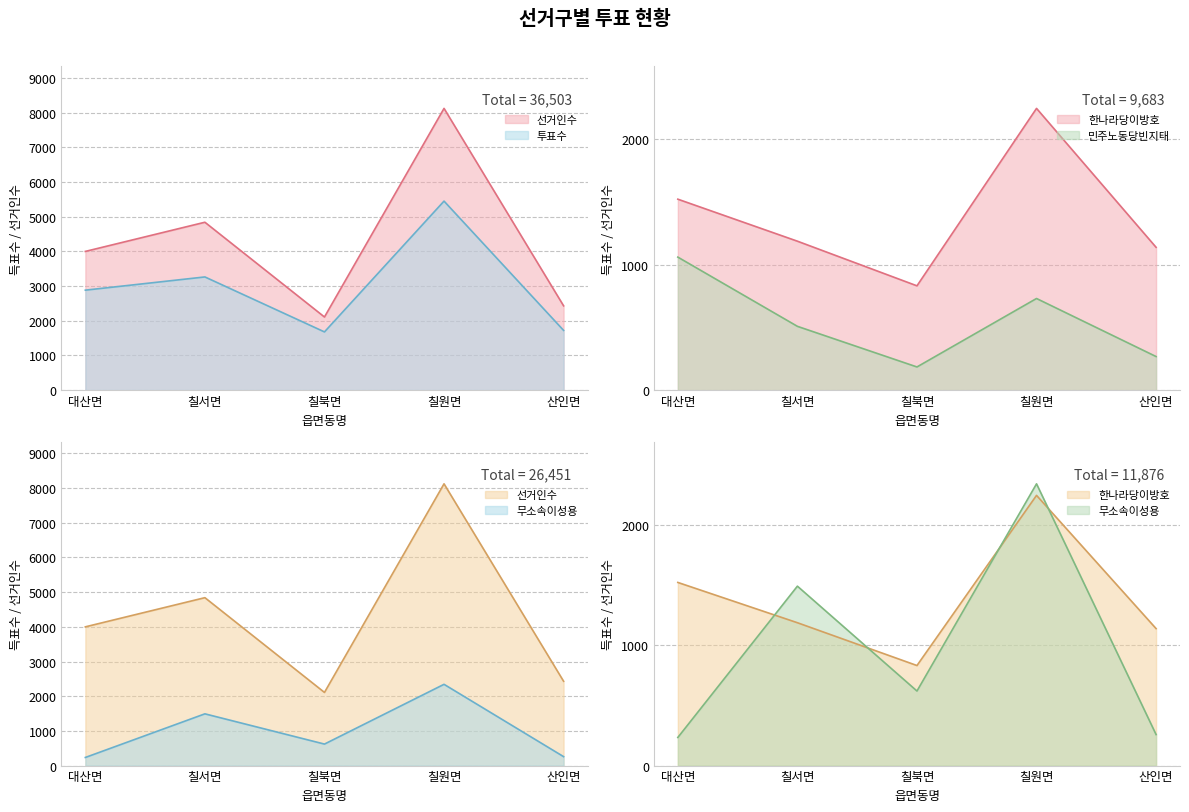

True or false: 선거인수 and 한나라당이방호 cross at least once.

False